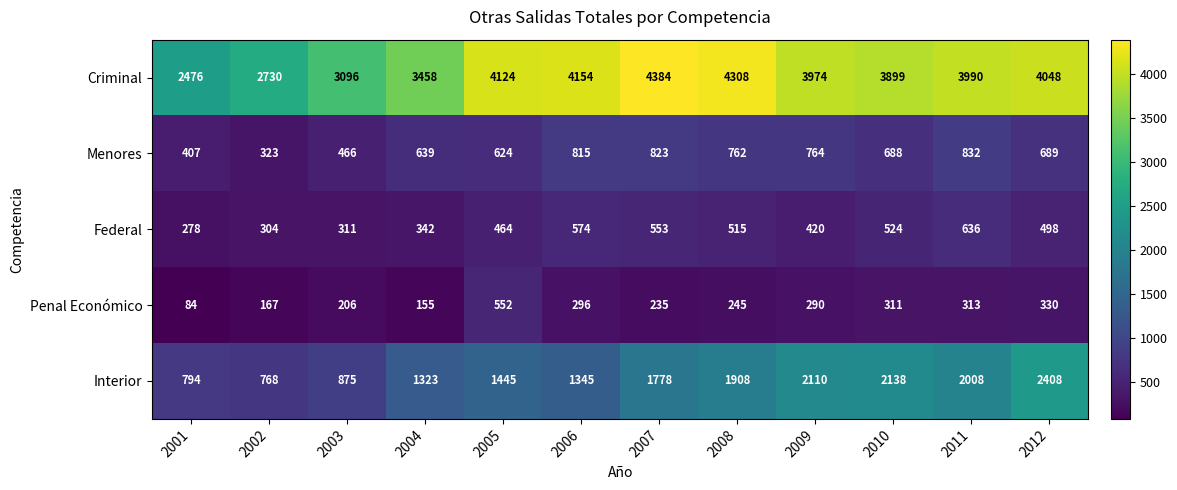

How many series are shown in this chart?

5